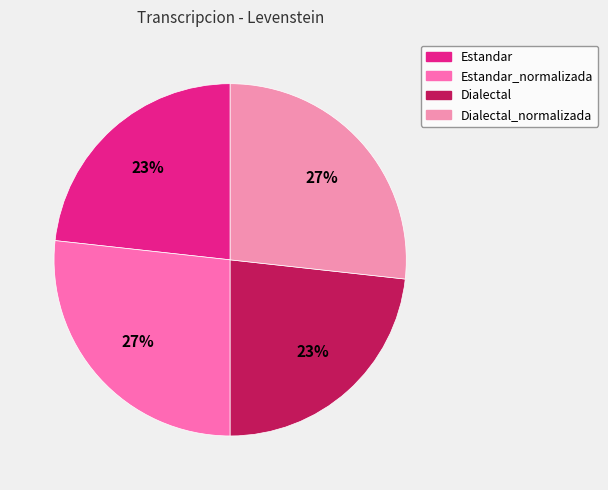

How many segments does this pie chart have?

4